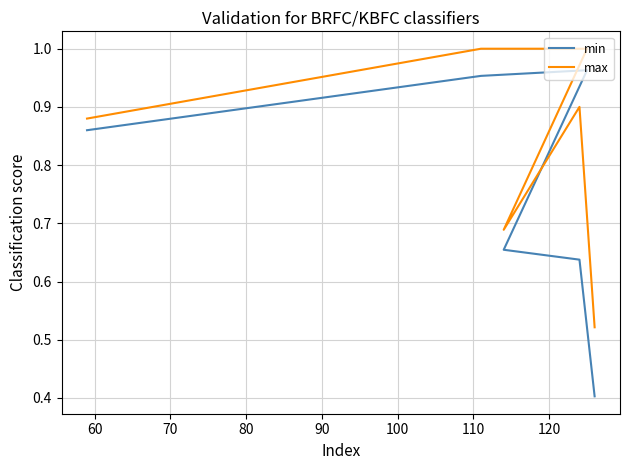

True or false: max and min cross at least once.

False